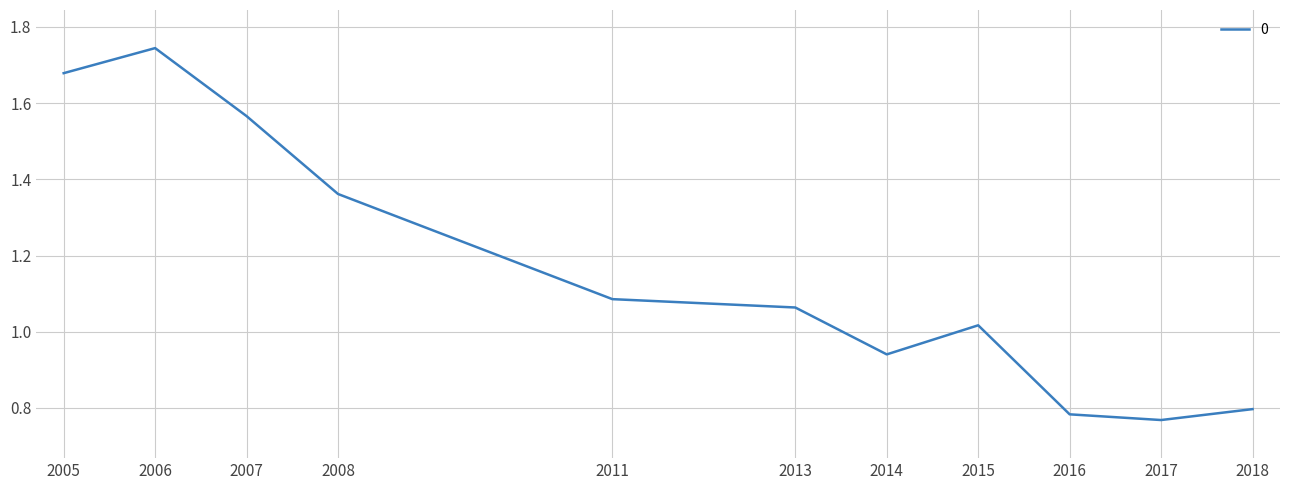

At which label is the value closest to 1?

2015